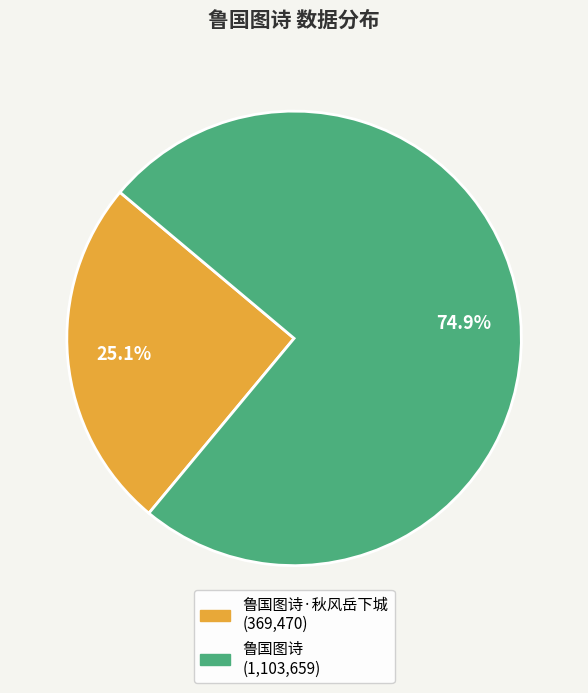

Does any single category account for the majority?

Yes